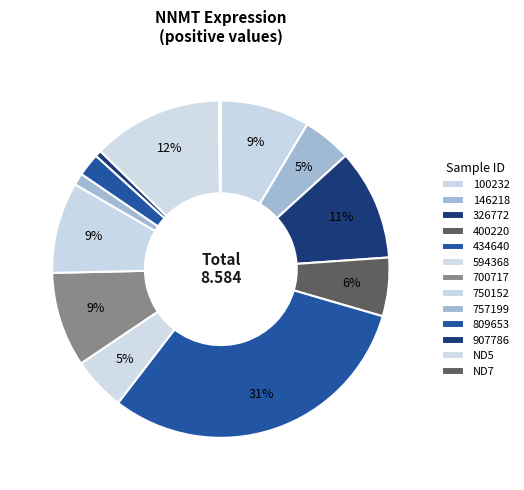

Which category has the biggest portion of the pie?

434640